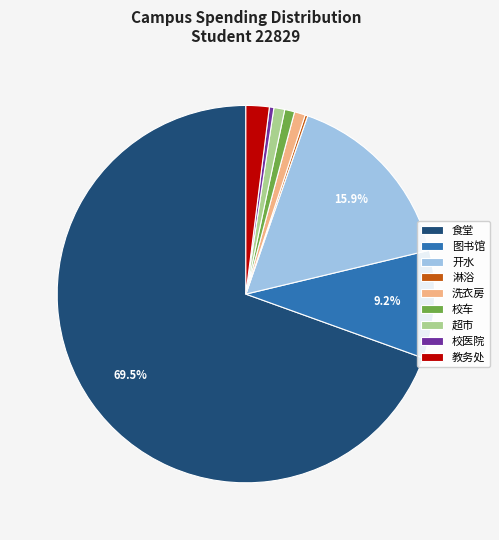

The 洗衣房 slice represents 11% of the pie. True or false?

False